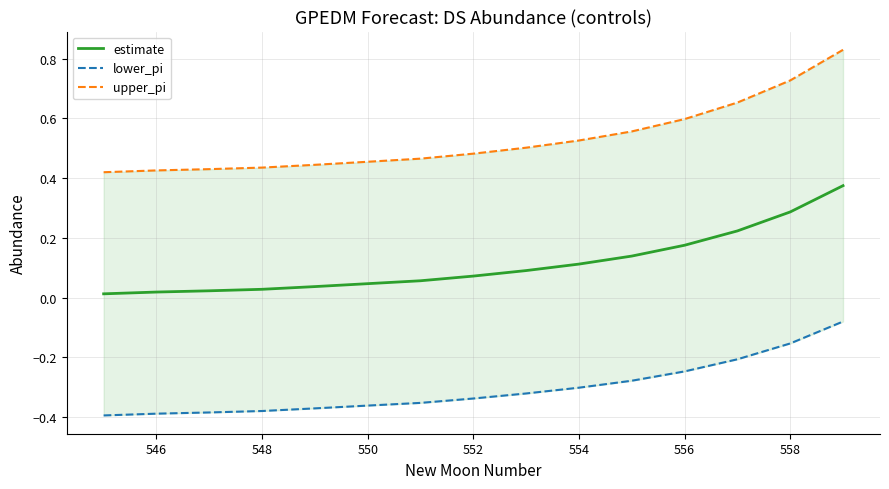

What is the label of the 14th point from the right?

546